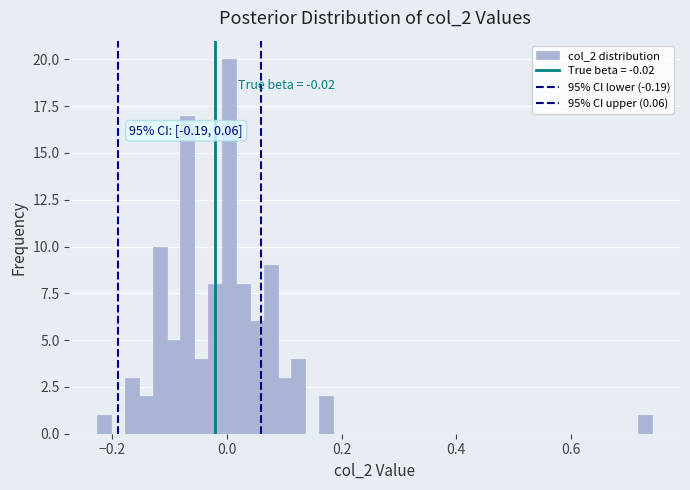

Read against the x-axis, roughly where is the centre of the tallest bar?

0.00